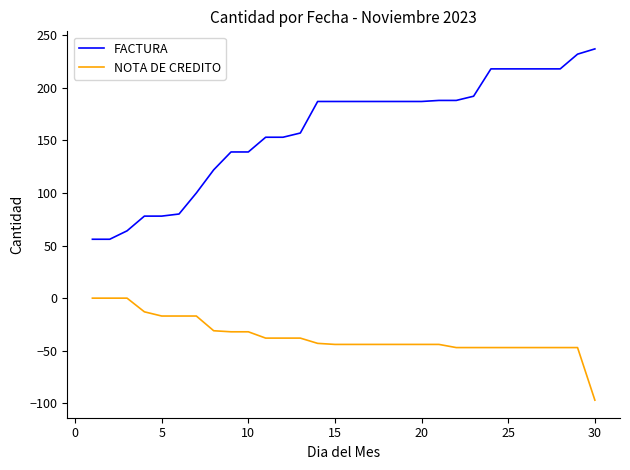

Does the chart have visible grid lines?

No